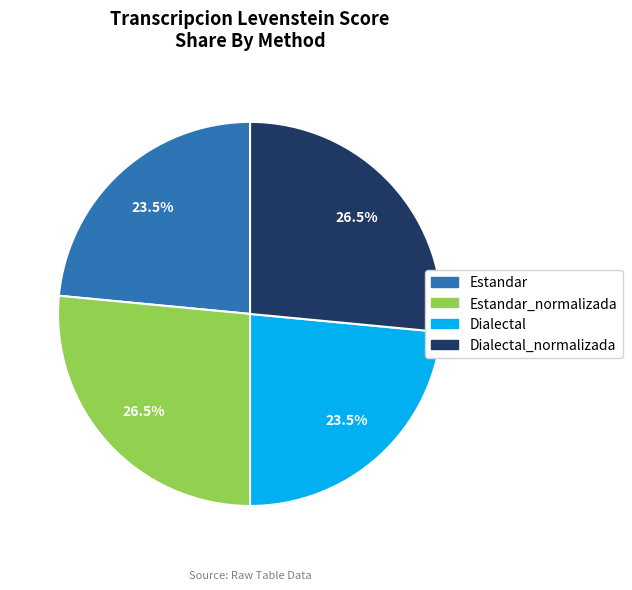

To the nearest percent, what is the combined percentage of Estandar_normalizada and Dialectal?

50%